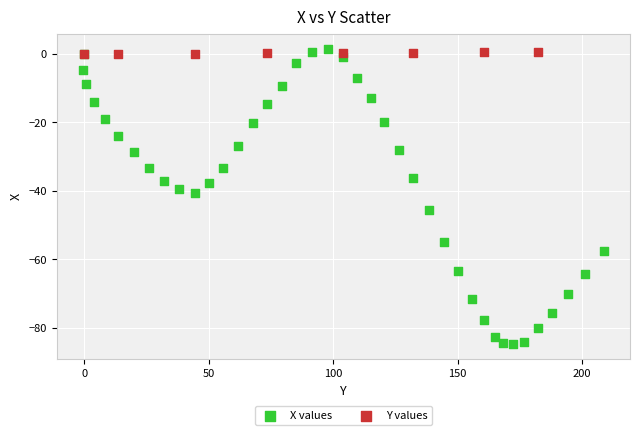

Which series has the largest Y range (max minus min)?

X values